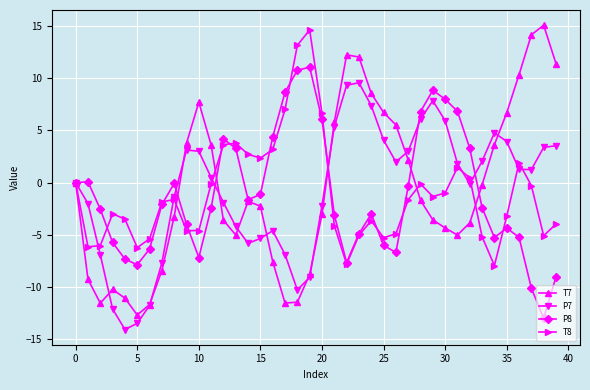

True or false: P7 has more than 0 points higher than both neighbors.

True